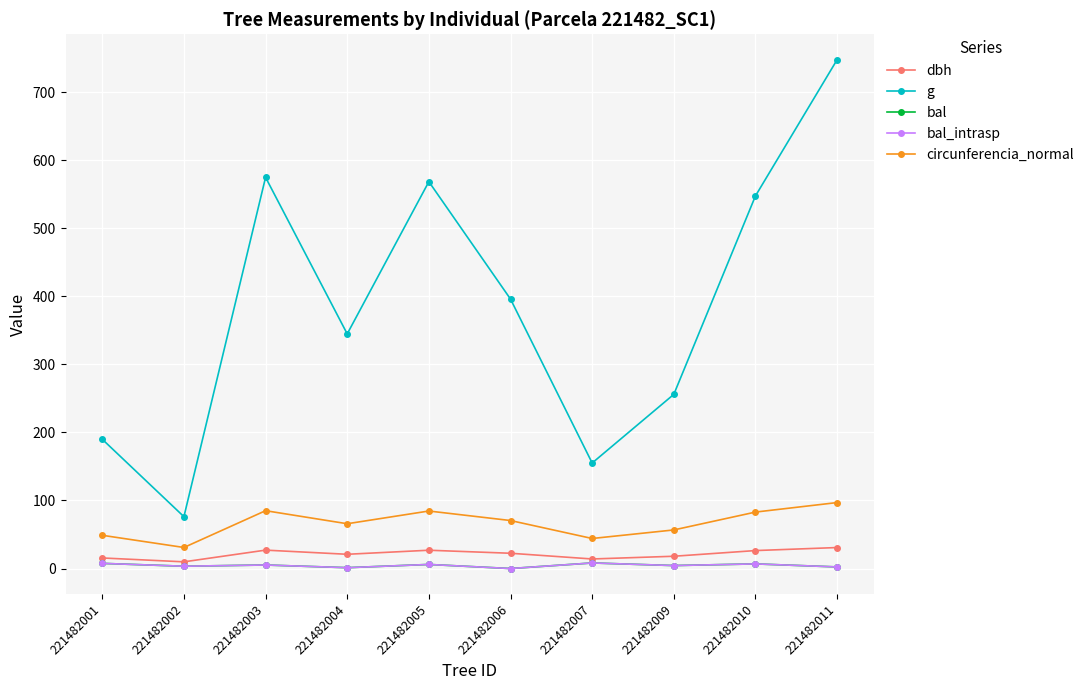

What is the value of the g point at the 7th from the left?

155.0